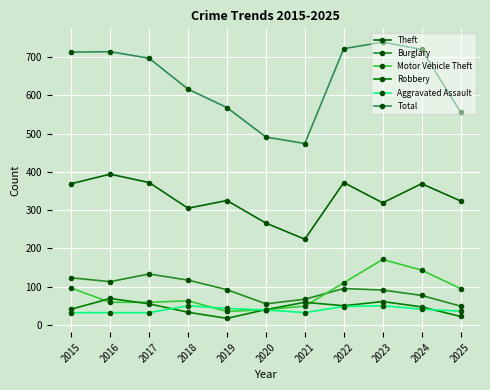

What is the difference between the highest and lowest values at 2023?

689